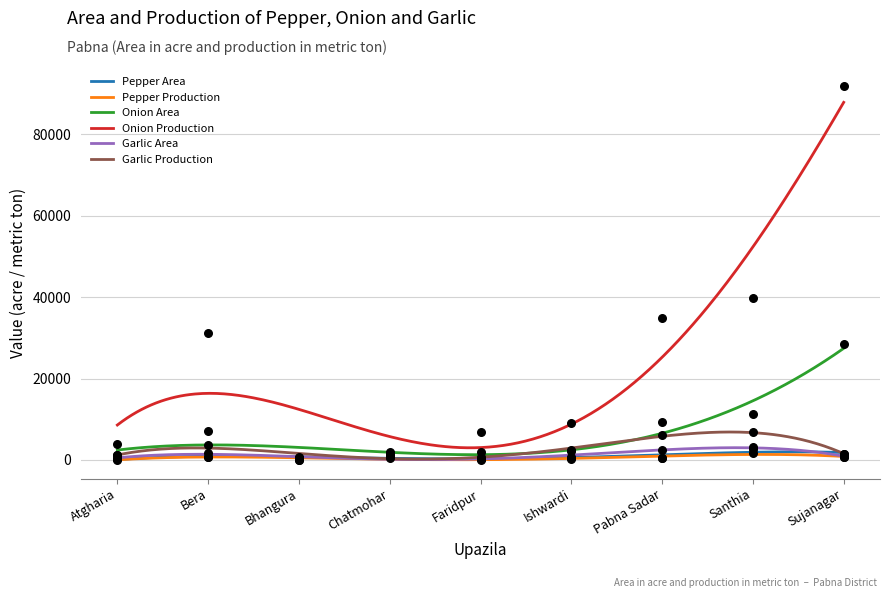

Which series contains the lowest Y value?

Garlic Area